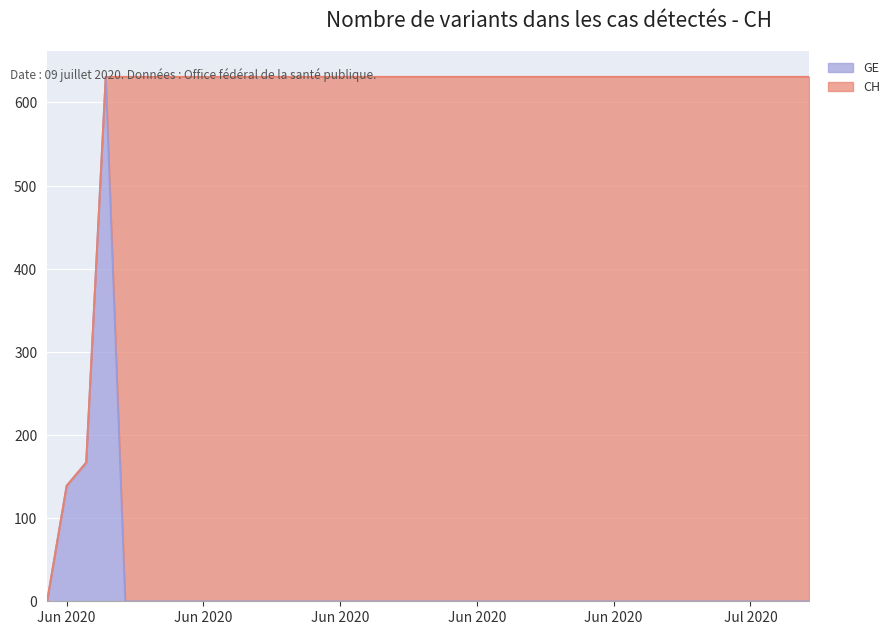

What is the sum of all CH values?

23653